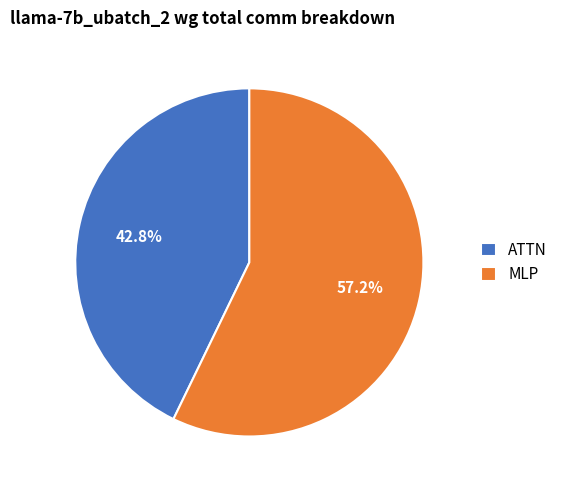

Approximately how many times larger is the value at MLP compared to ATTN?

1.3